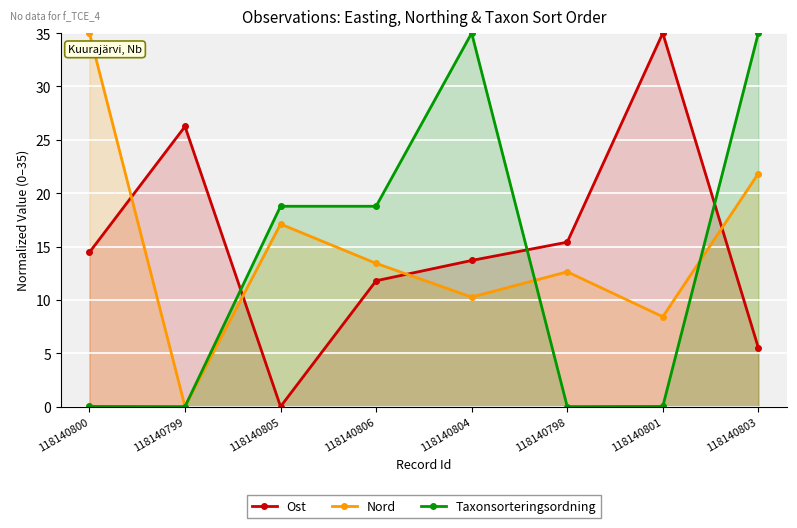

Which series ends up on top after the final intersection of Nord and Ost?

Nord